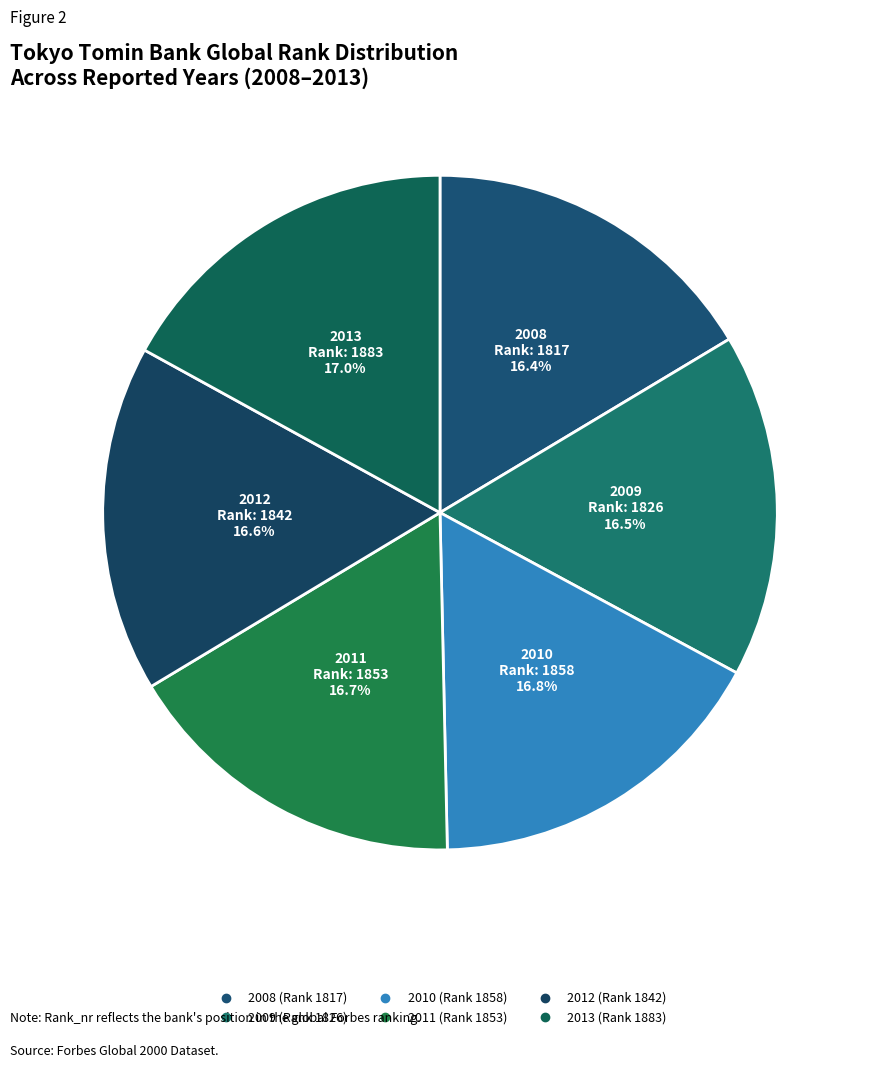

Approximately how many times larger is the value at 2011 compared to 2009?

1.0